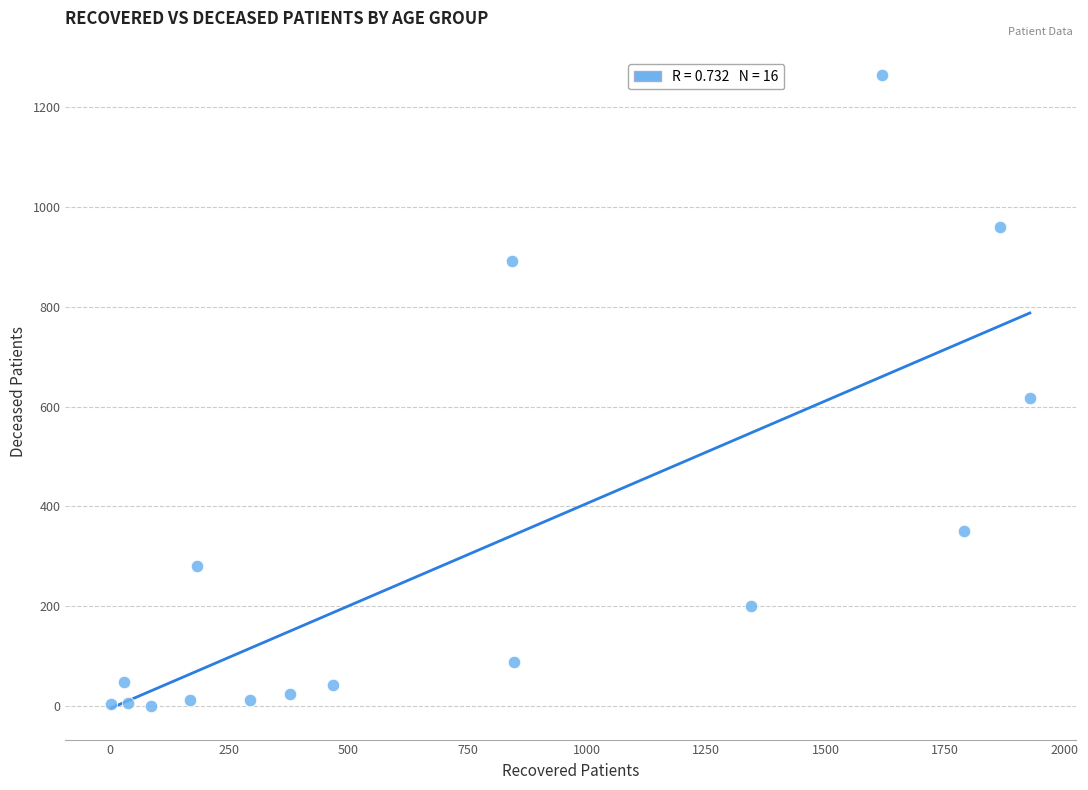

What Y value in the scatter plot is closest to 632?

617